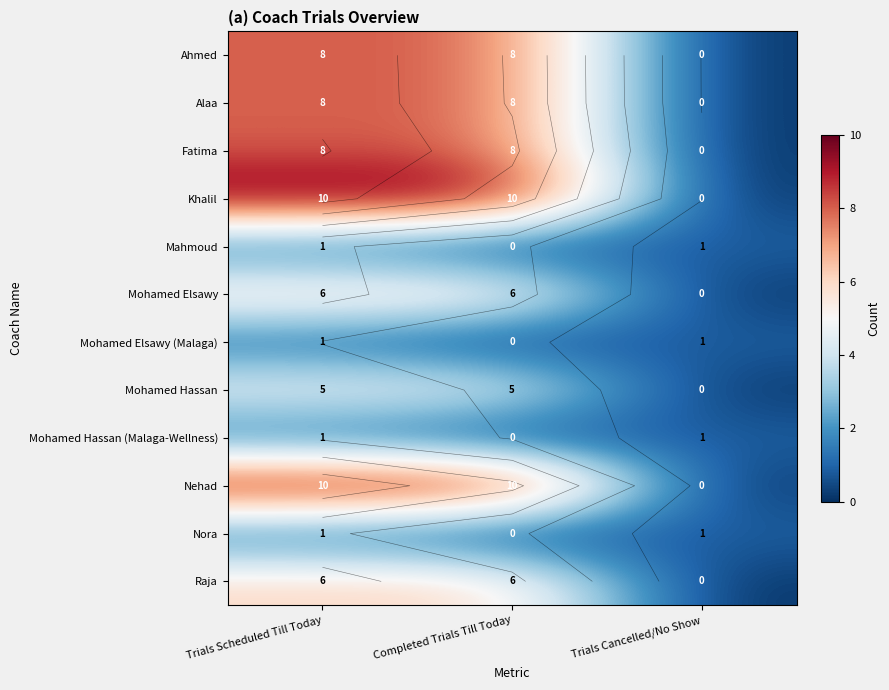

The Alaa series shows 13 at Trials Scheduled Till Today. True or false?

False